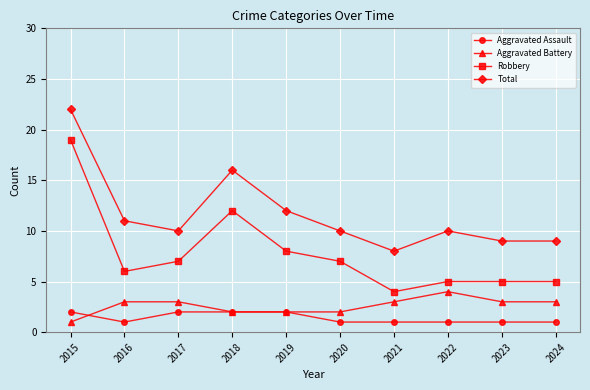

Is this an area chart (filled region under the line)?

No